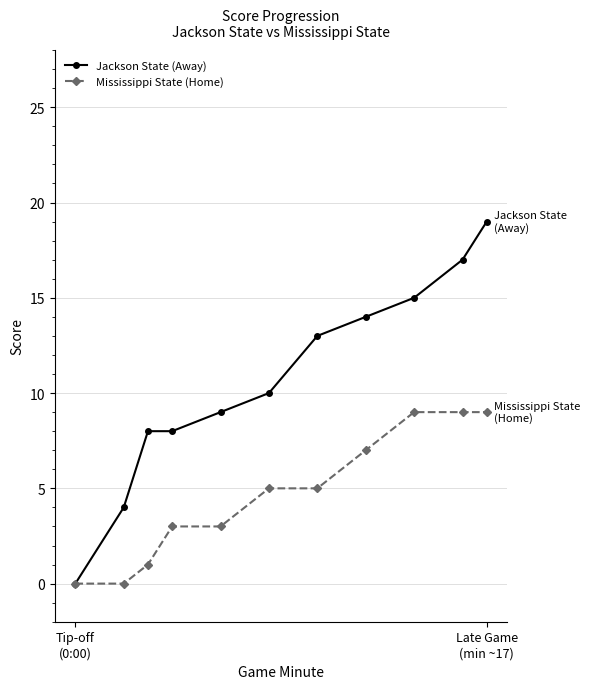

What is the difference between the maximum and second lowest values in the Mississippi State (Home) series?

9